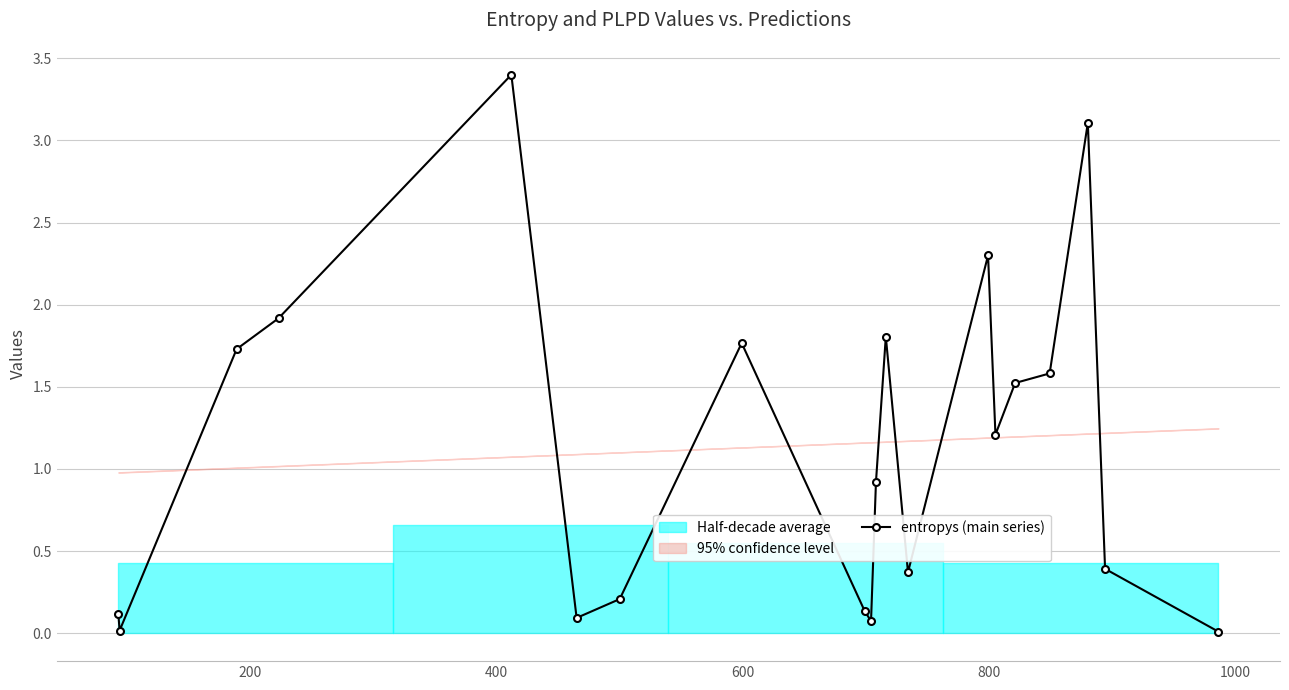

How many values in the entropys (main series) series exceed 1?

10